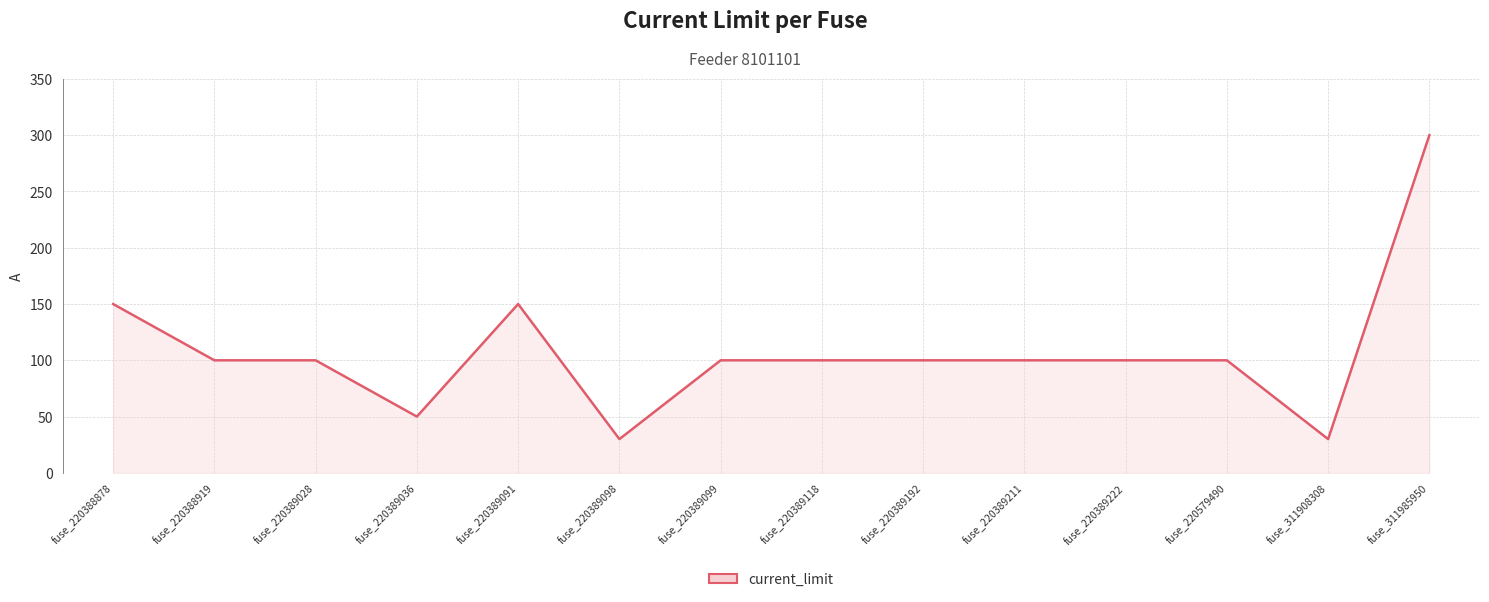

The value at fuse_220579490 is 167. True or false?

False